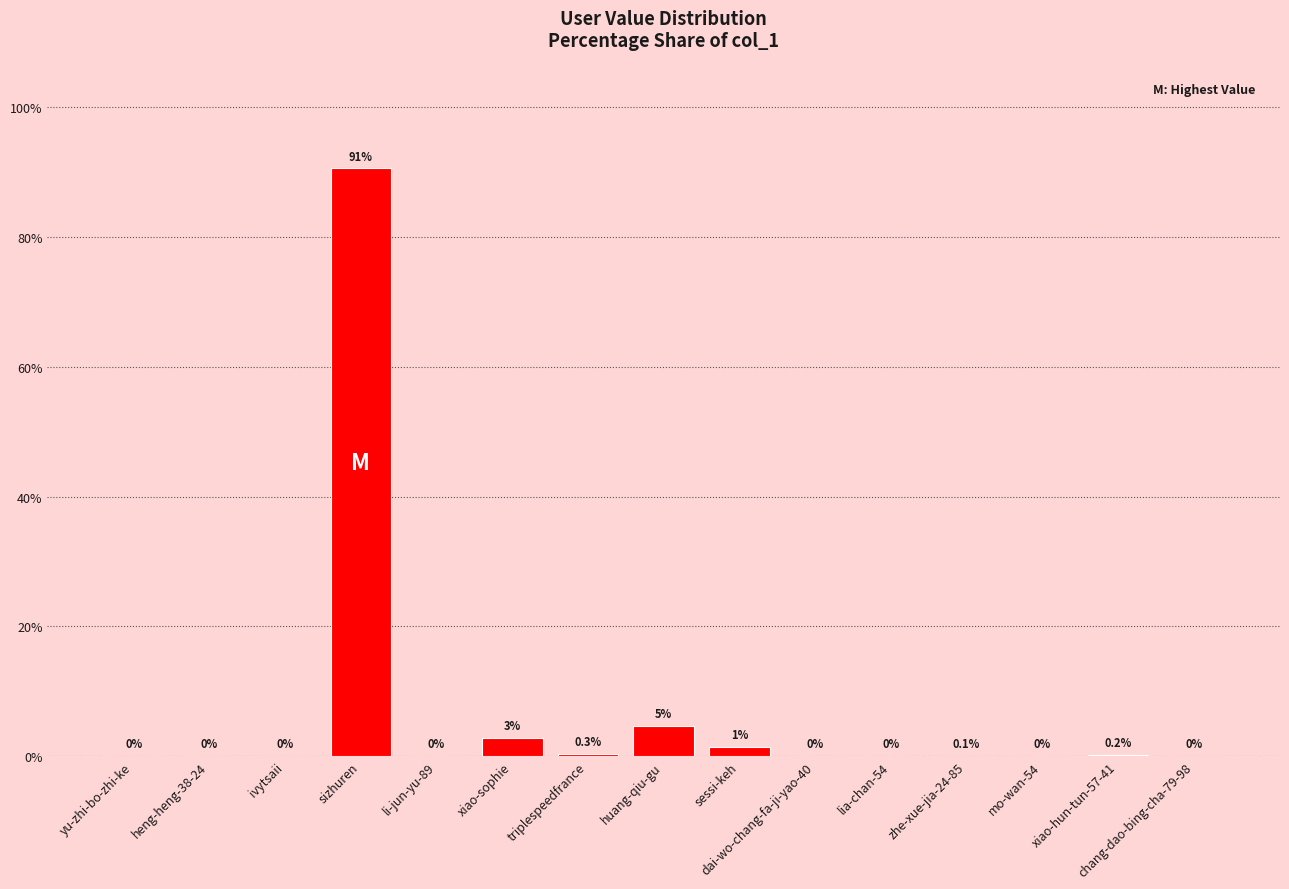

The chart shows a value of 0.1 at zhe-xue-jia-24-85. True or false?

True